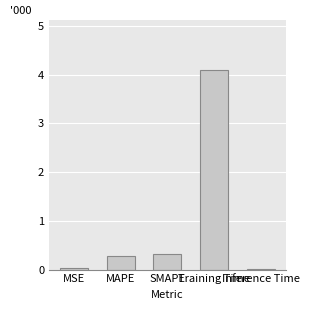

What is the greatest value displayed?

4.1